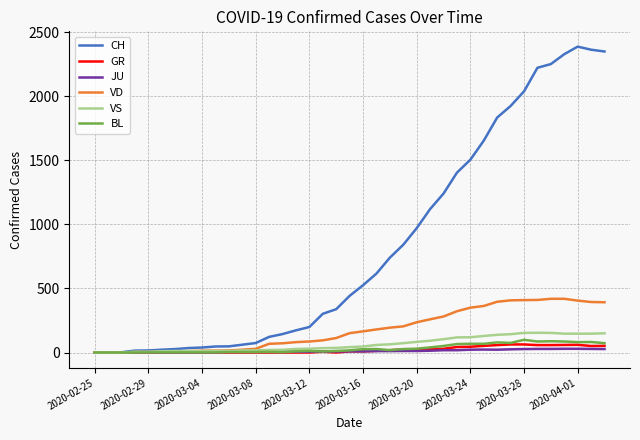

What is the maximum value shown in the chart?

2386